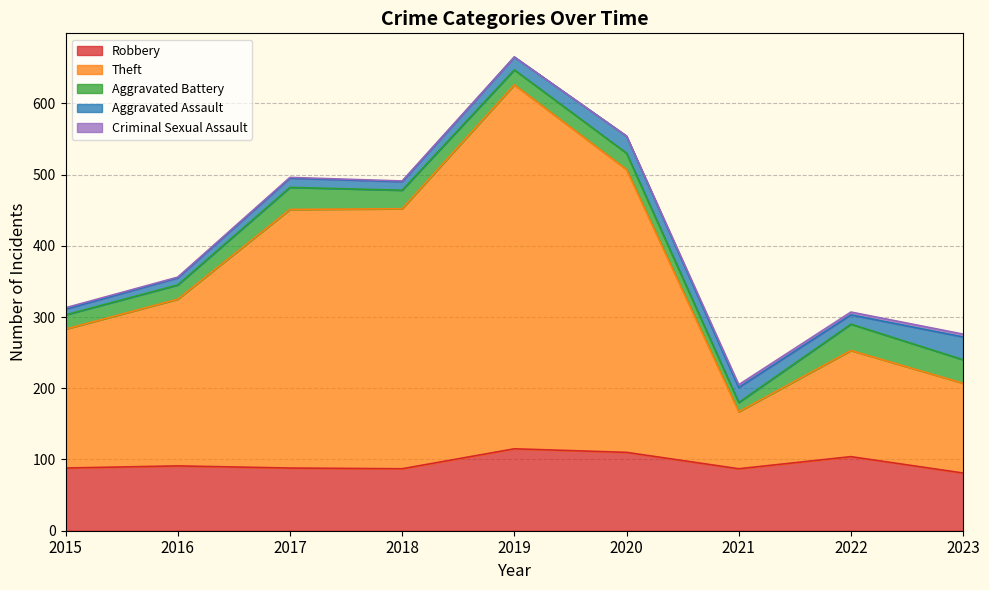

What is the spread (max minus min) of values at 2023?

122